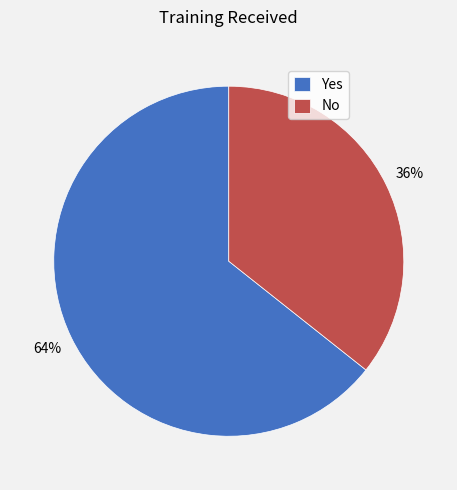

How many segments does this pie chart have?

2